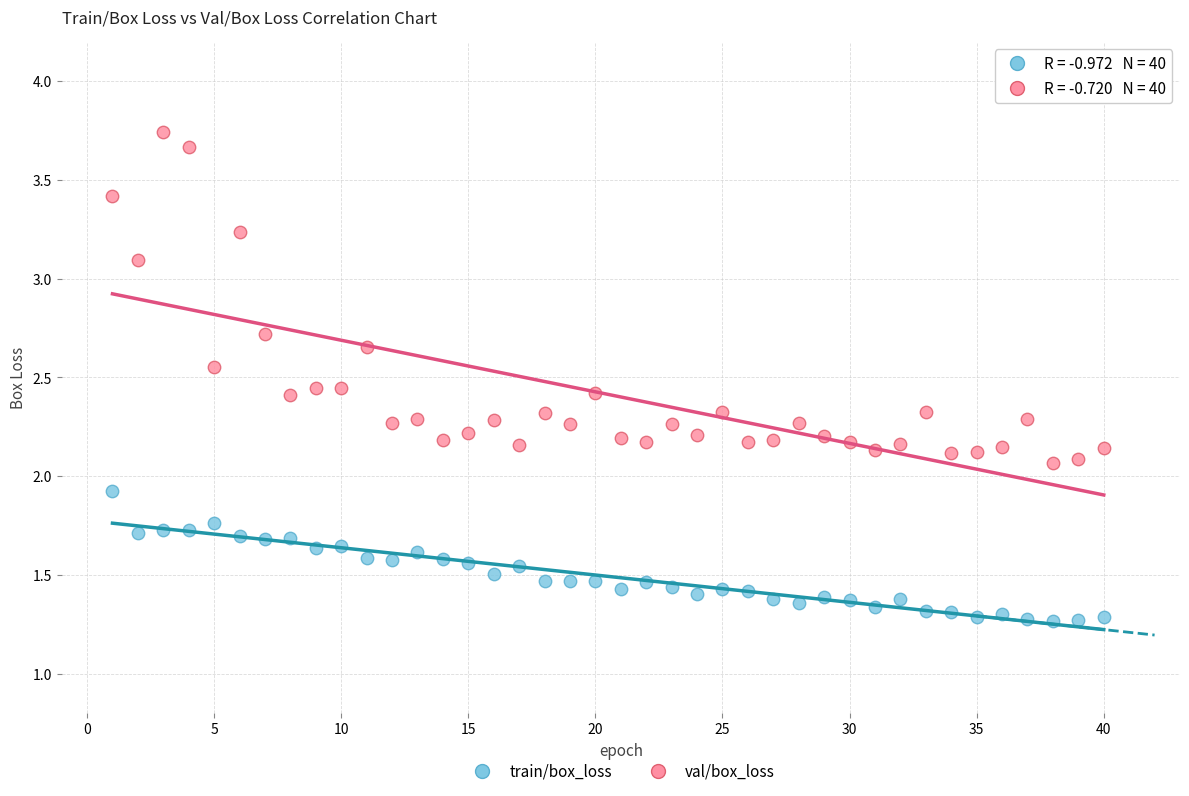

Which series has the largest Y range (max minus min)?

val/box_loss